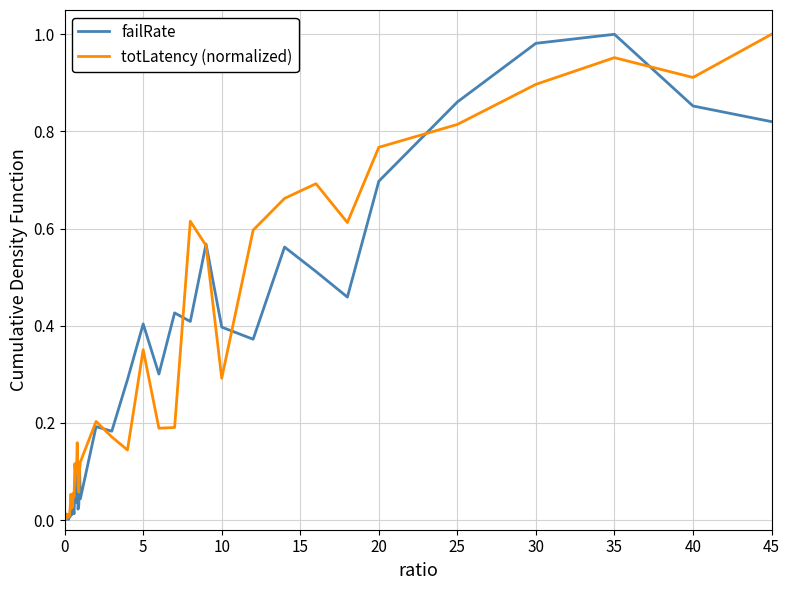

At 25, list the series in order from smallest to largest.

totLatency (normalized), failRate